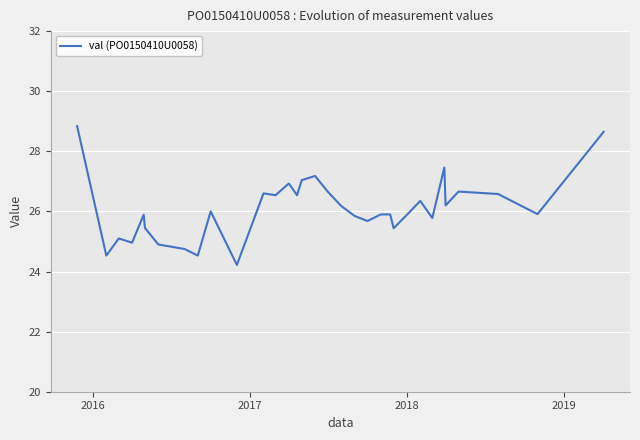

What is the smallest value displayed?

24.2